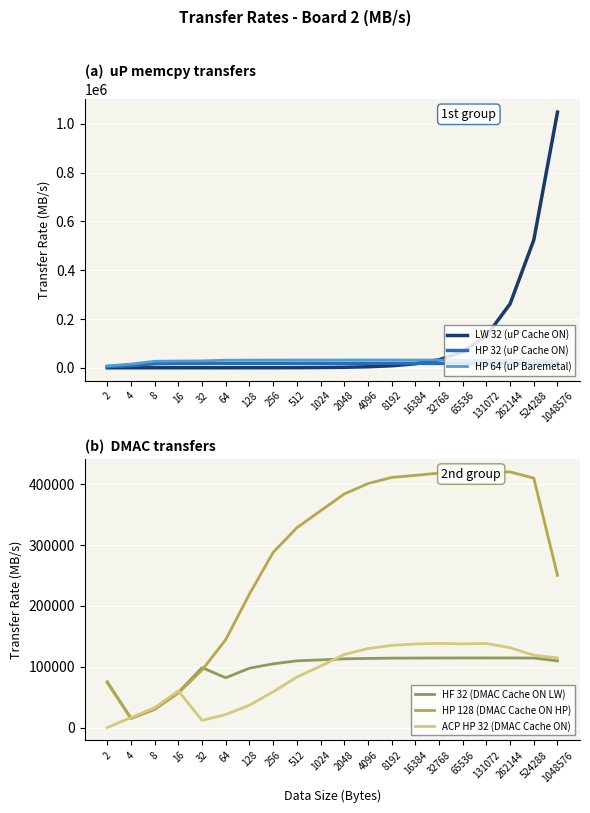

What is the sum of the ACP HP 32 (DMAC Cache ON) values at 64 and 128?

58210